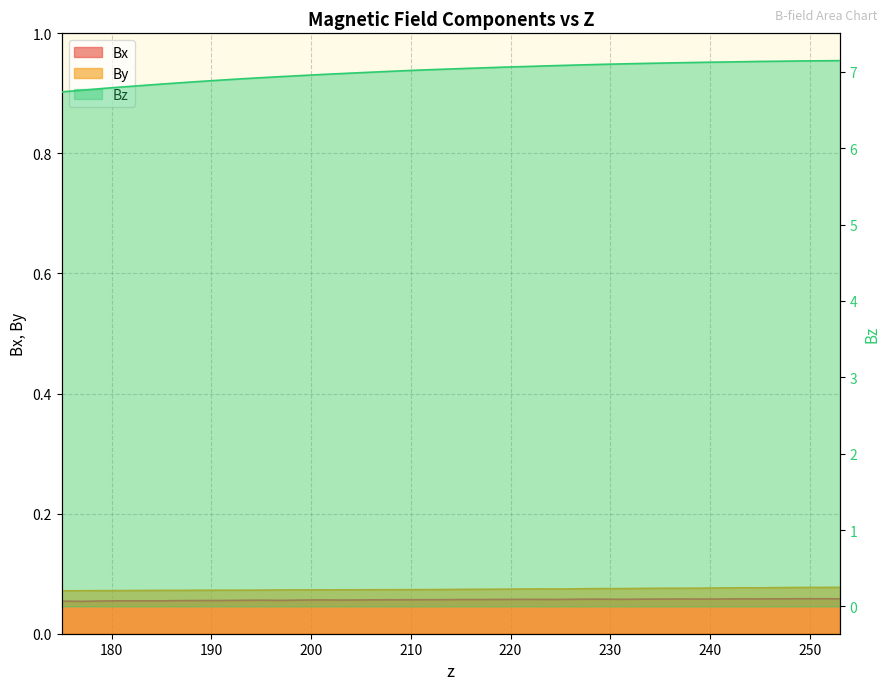

True or false: Bz and Bx intersect in this chart.

False